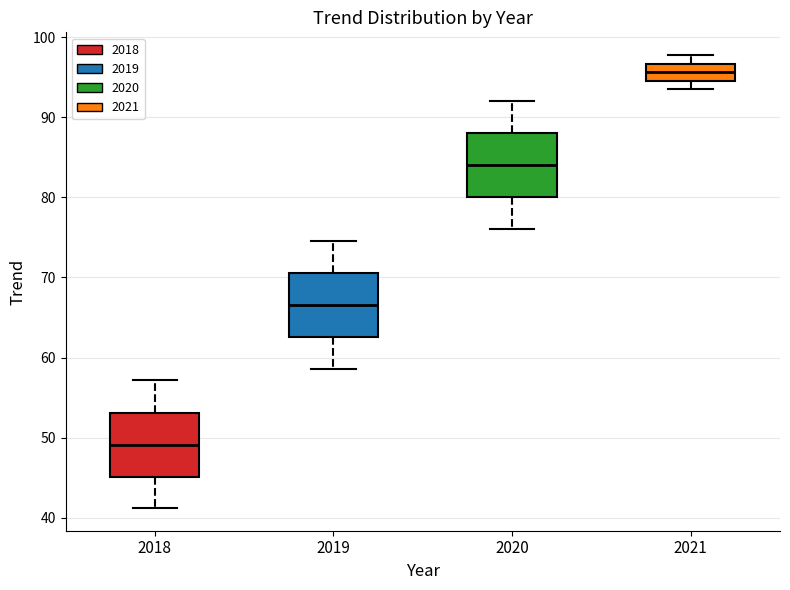

Where does the upper whisker of the box at x = 2018 end on the y-axis? The values are not printed on the chart, so give them approximately, as read against the axis.

57